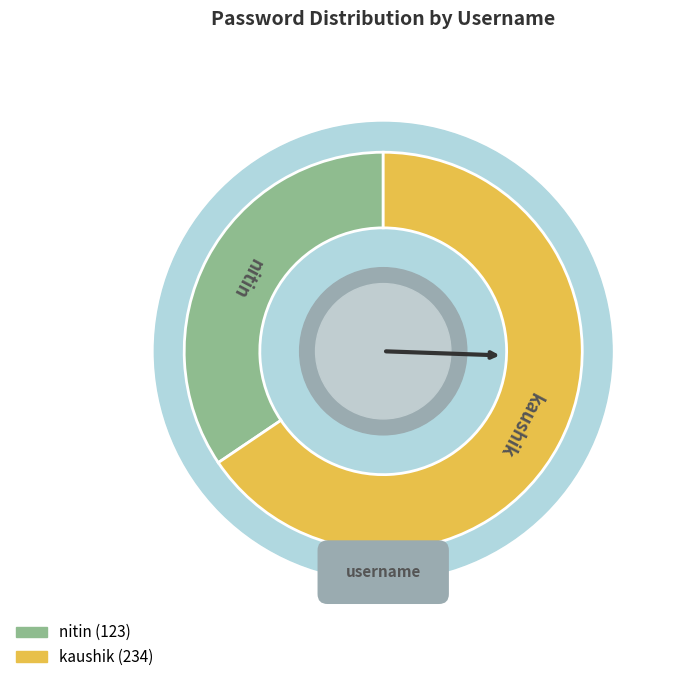

To the nearest percent, what percentage of the pie is kaushik?

66%